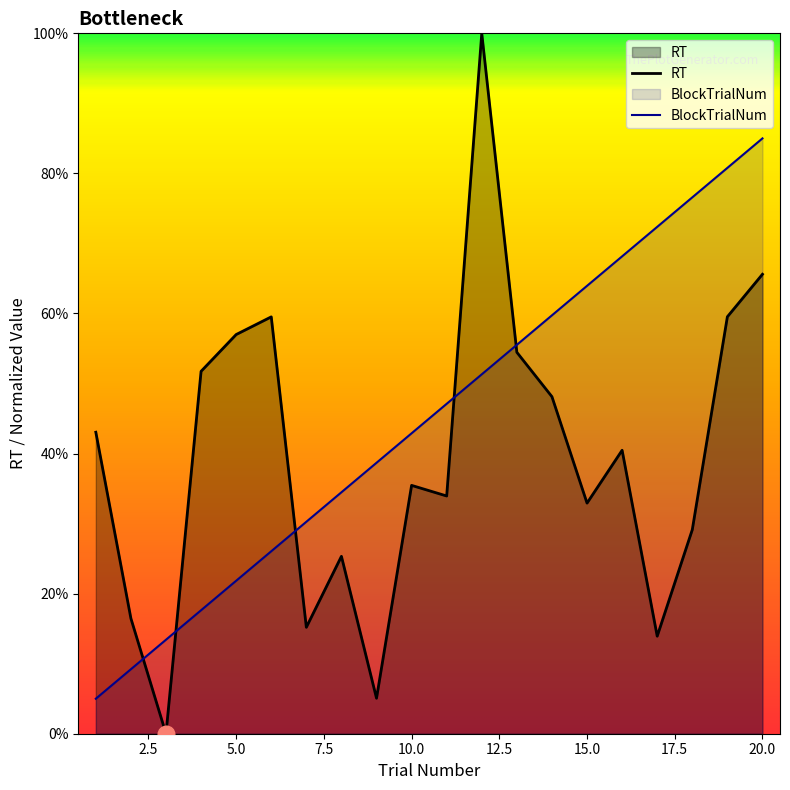

What is the value of the RT point at the 9th from the left?

5.1